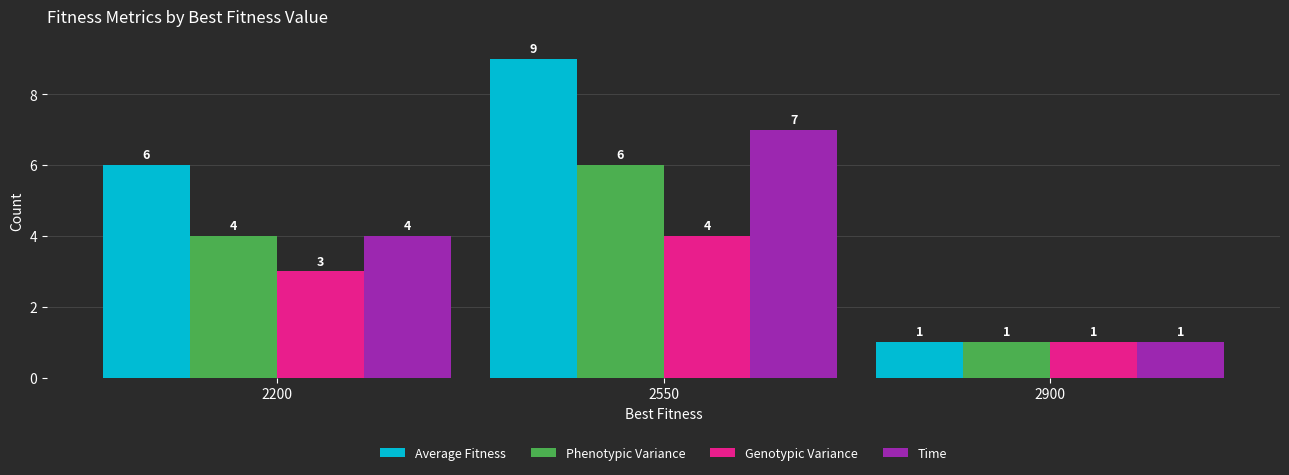

Reading right to left, transcribe all the data shown in this chart.

Average Fitness: 1	9	6
Phenotypic Variance: 1	6	4
Genotypic Variance: 1	4	3
Time: 1	7	4